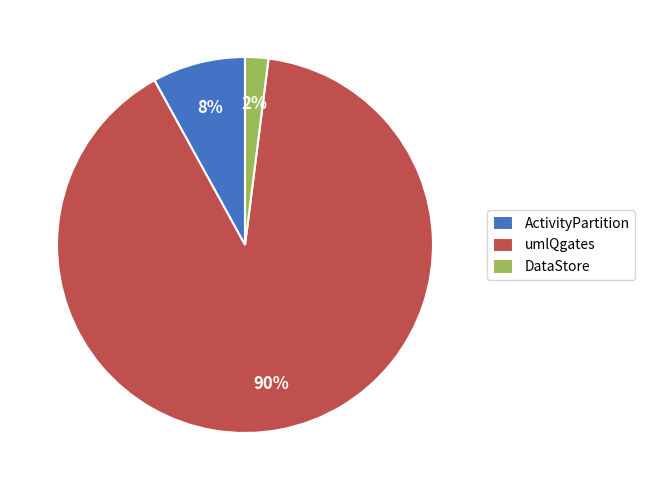

Count the number of slices in the pie.

3